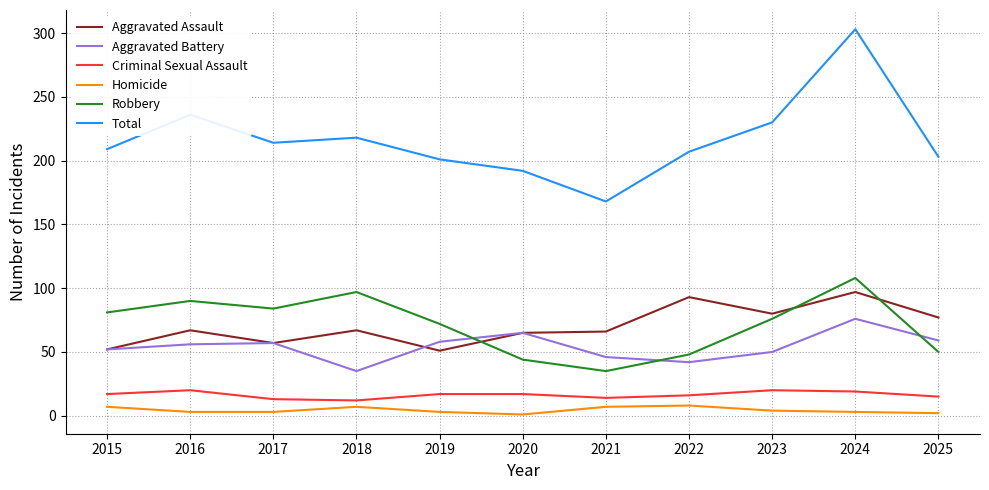

At which category is the sum across all series the highest?

2024